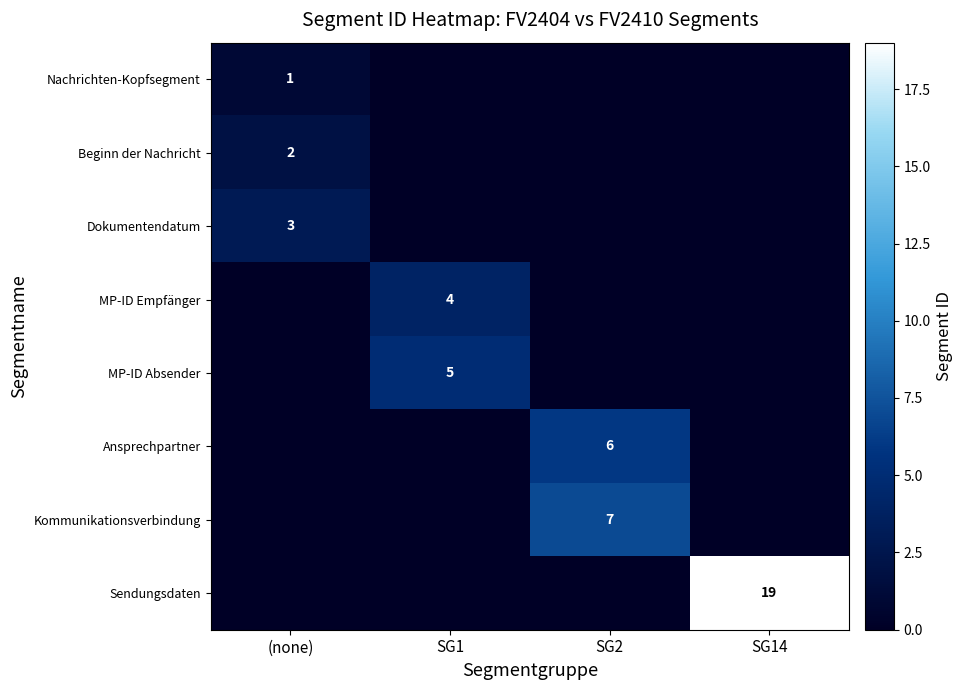

Is it true that Ansprechpartner equals 6 at SG2?

True